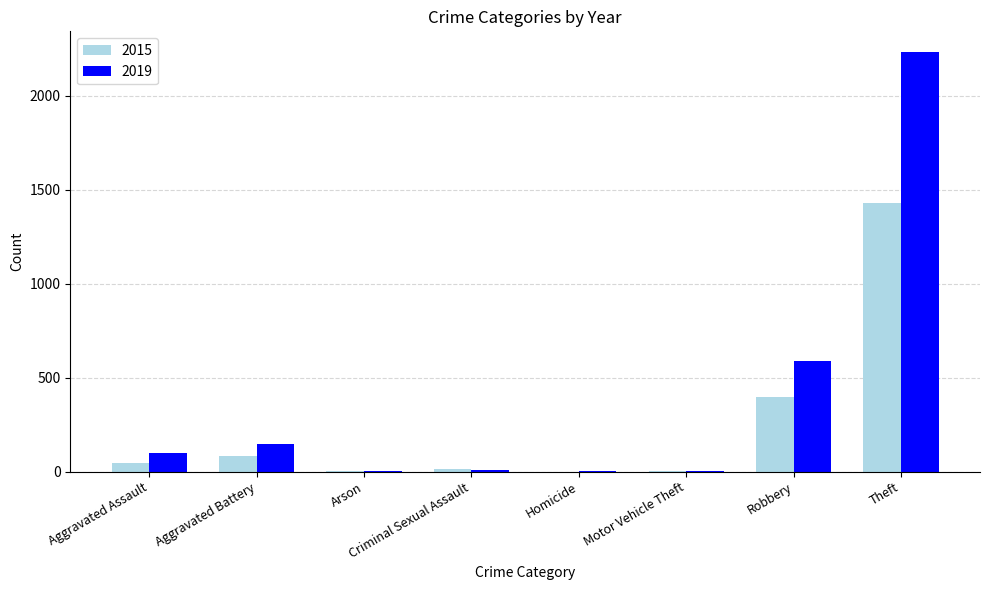

Where is 2015 nearest to the value 714?

Robbery